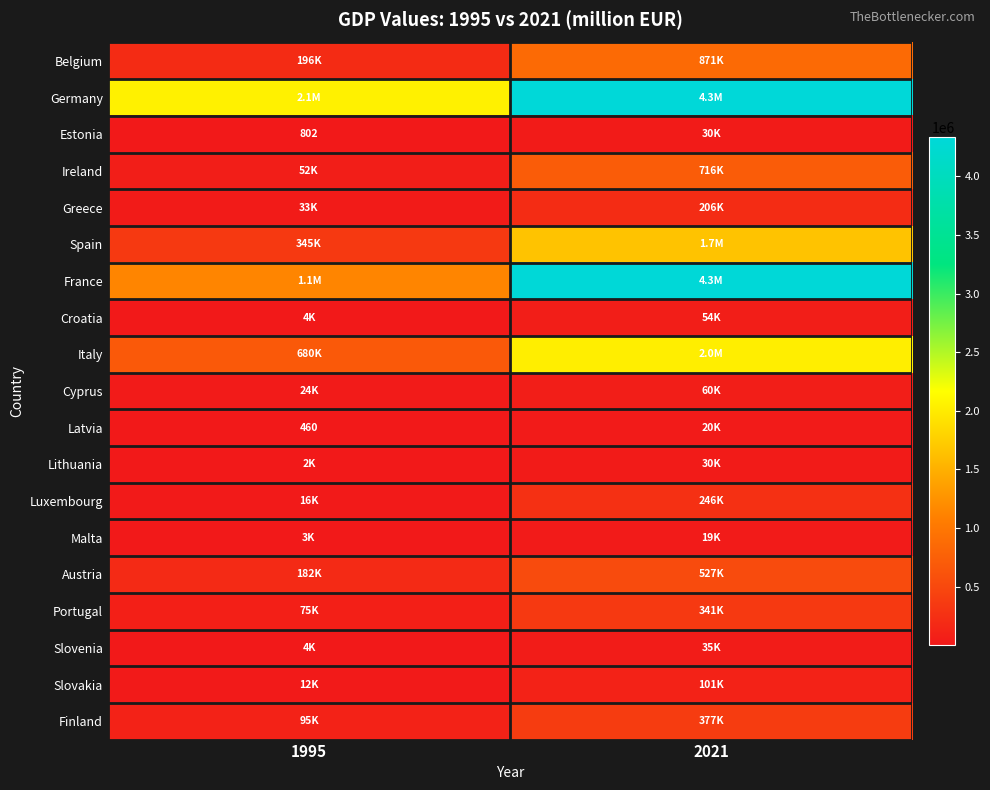

True or false: Germany has a value of 2052873.0 at 1995.

True